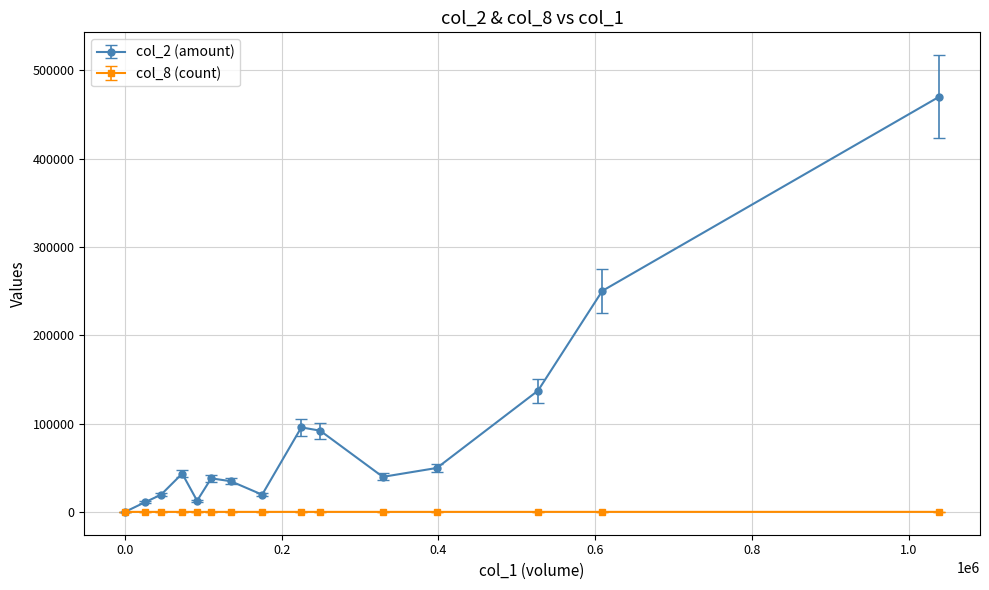

Rank the series by their average value, from highest to lowest.

col_2 (amount), col_8 (count)